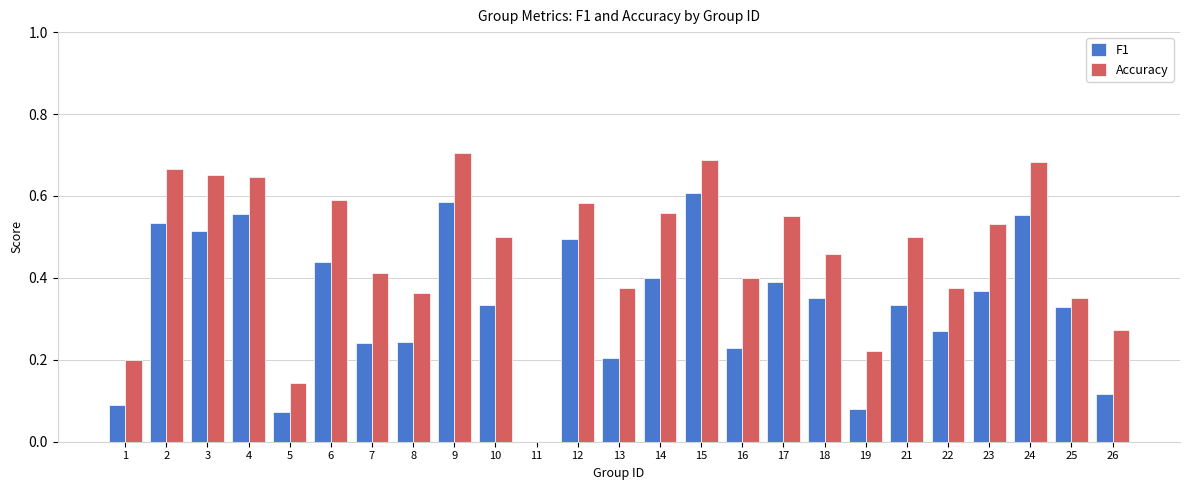

Is the value of F1 at 12 greater than the value of Accuracy at 7?

Yes